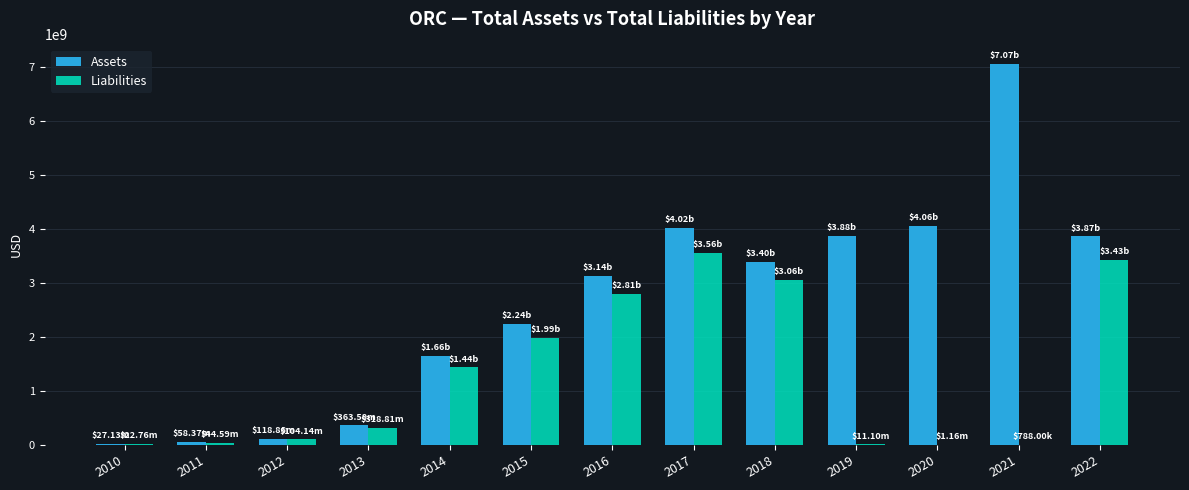

What is the sum of all Assets values?

33899794800